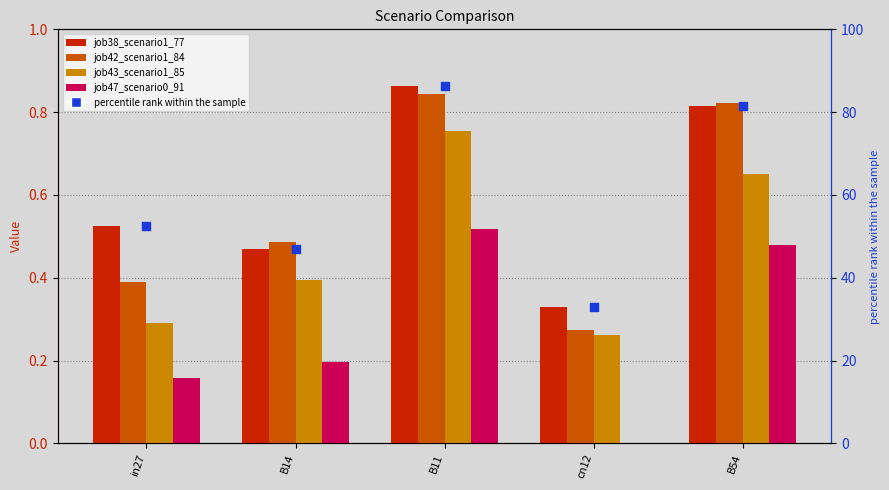

At how many categories does at least one series exceed 9?

5